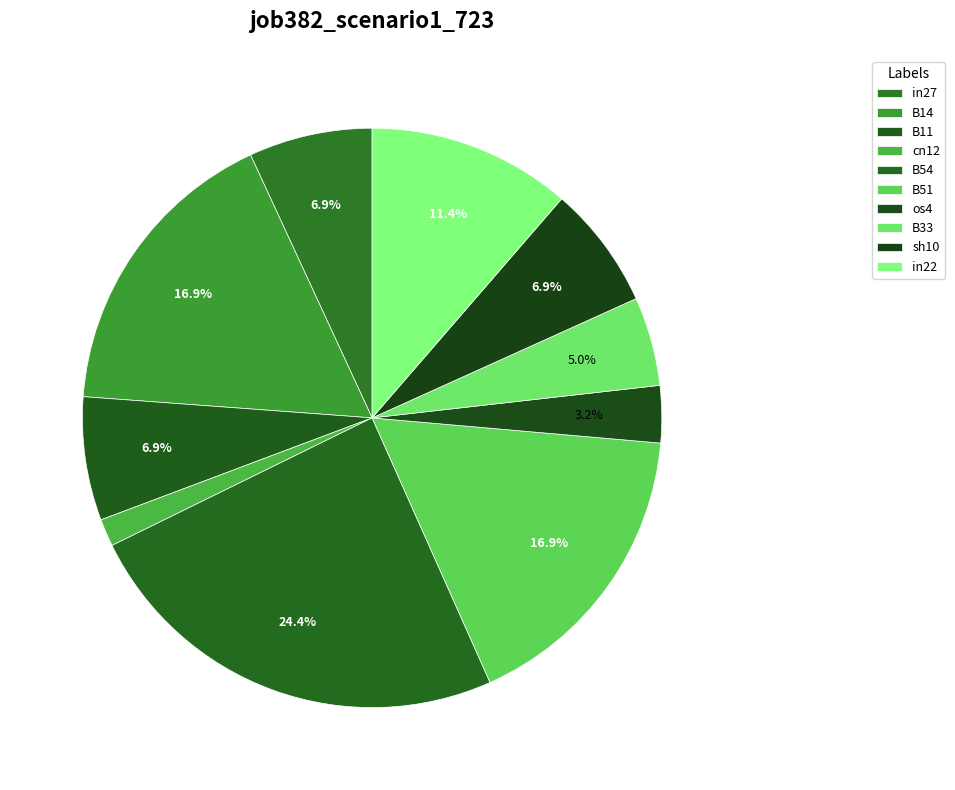

Does any single category account for the majority?

No